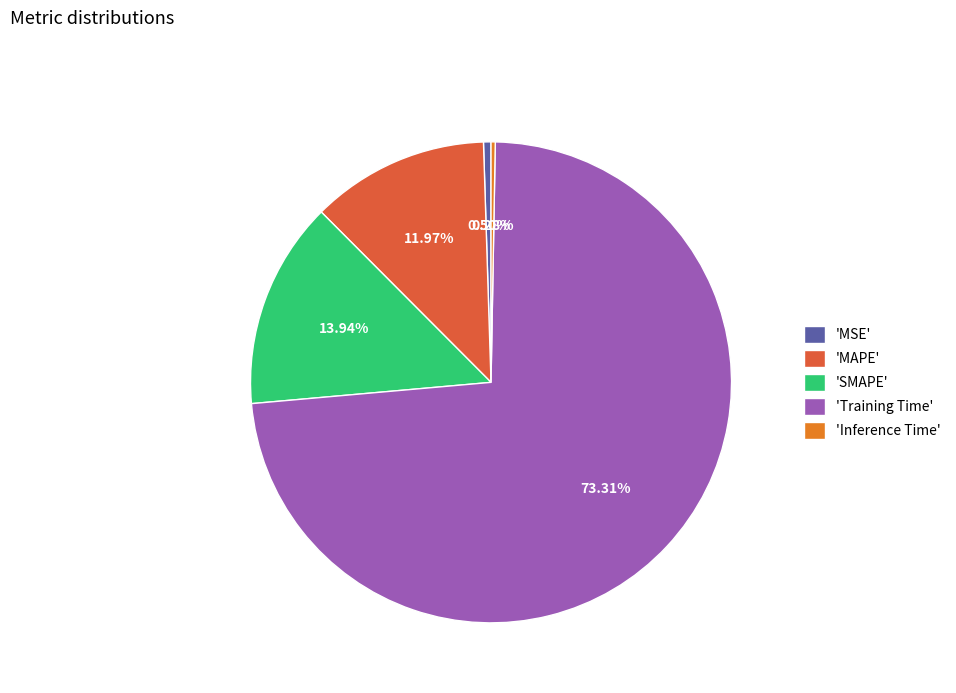

Which slice is the largest?

'Training Time'